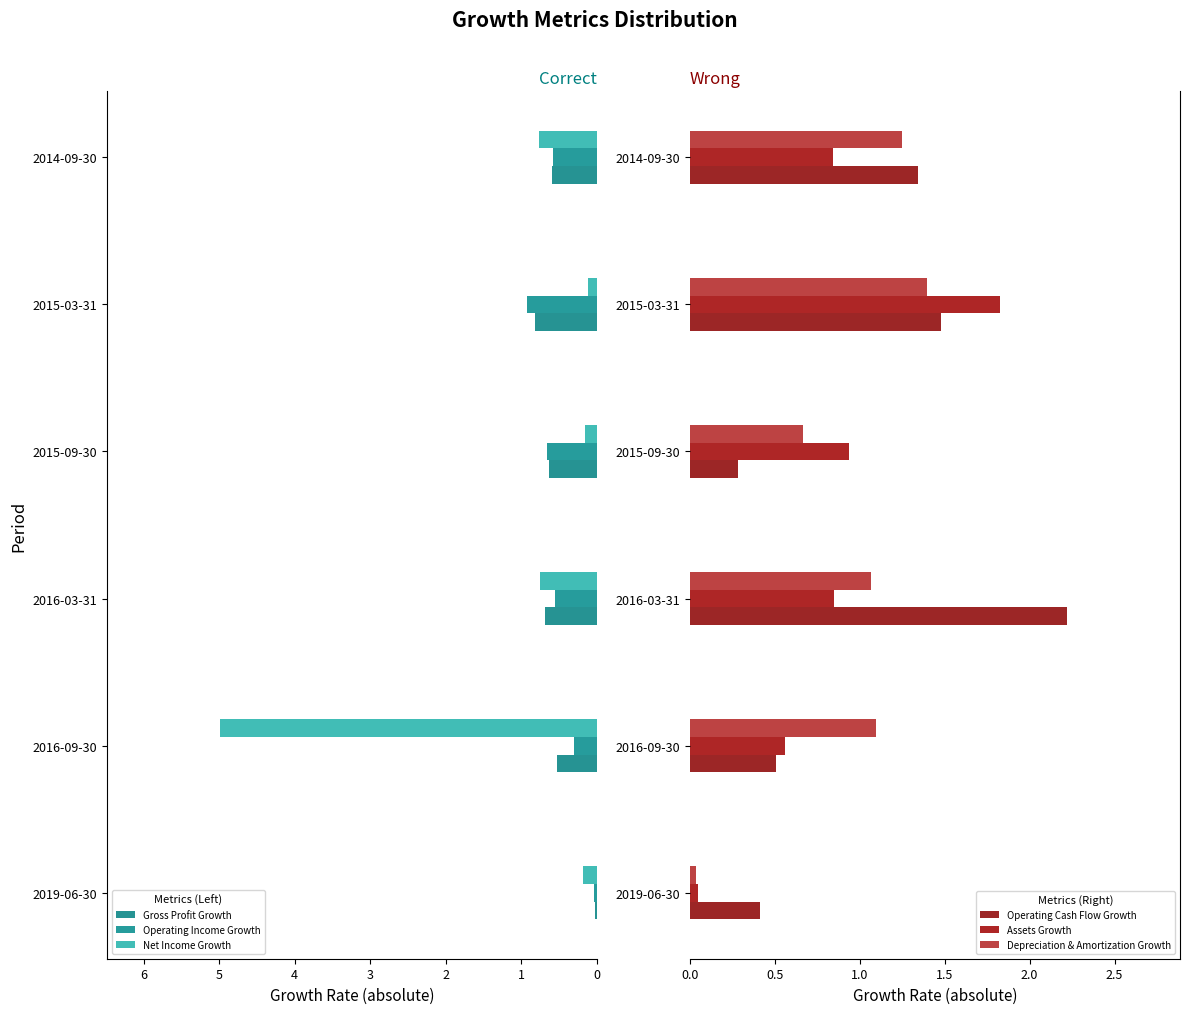

Is the value of Depreciation & Amortization Growth at 2015-03-31 greater than the value of Operating Cash Flow Growth at 2014-09-30?

Yes